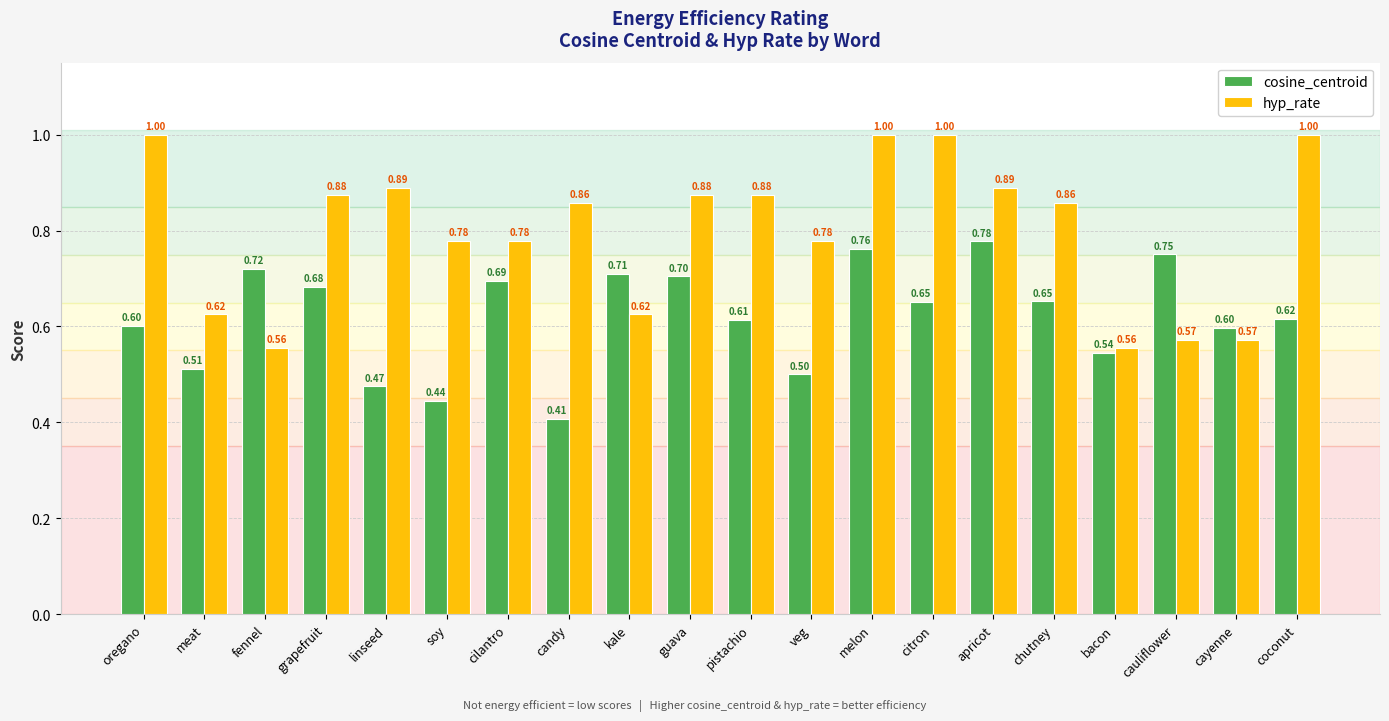

At how many categories does at least one series exceed 0?

20